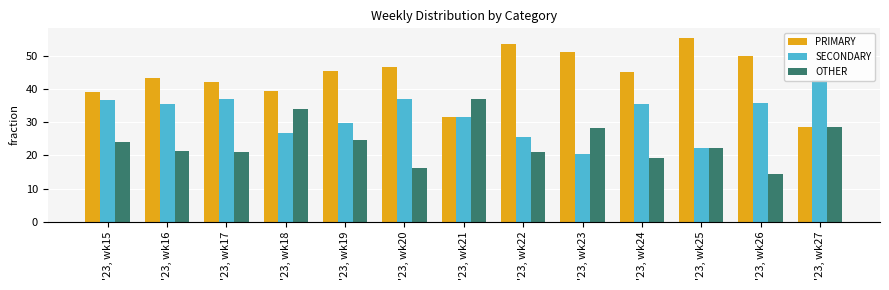

What are all the series names shown in the legend?

PRIMARY, SECONDARY, OTHER